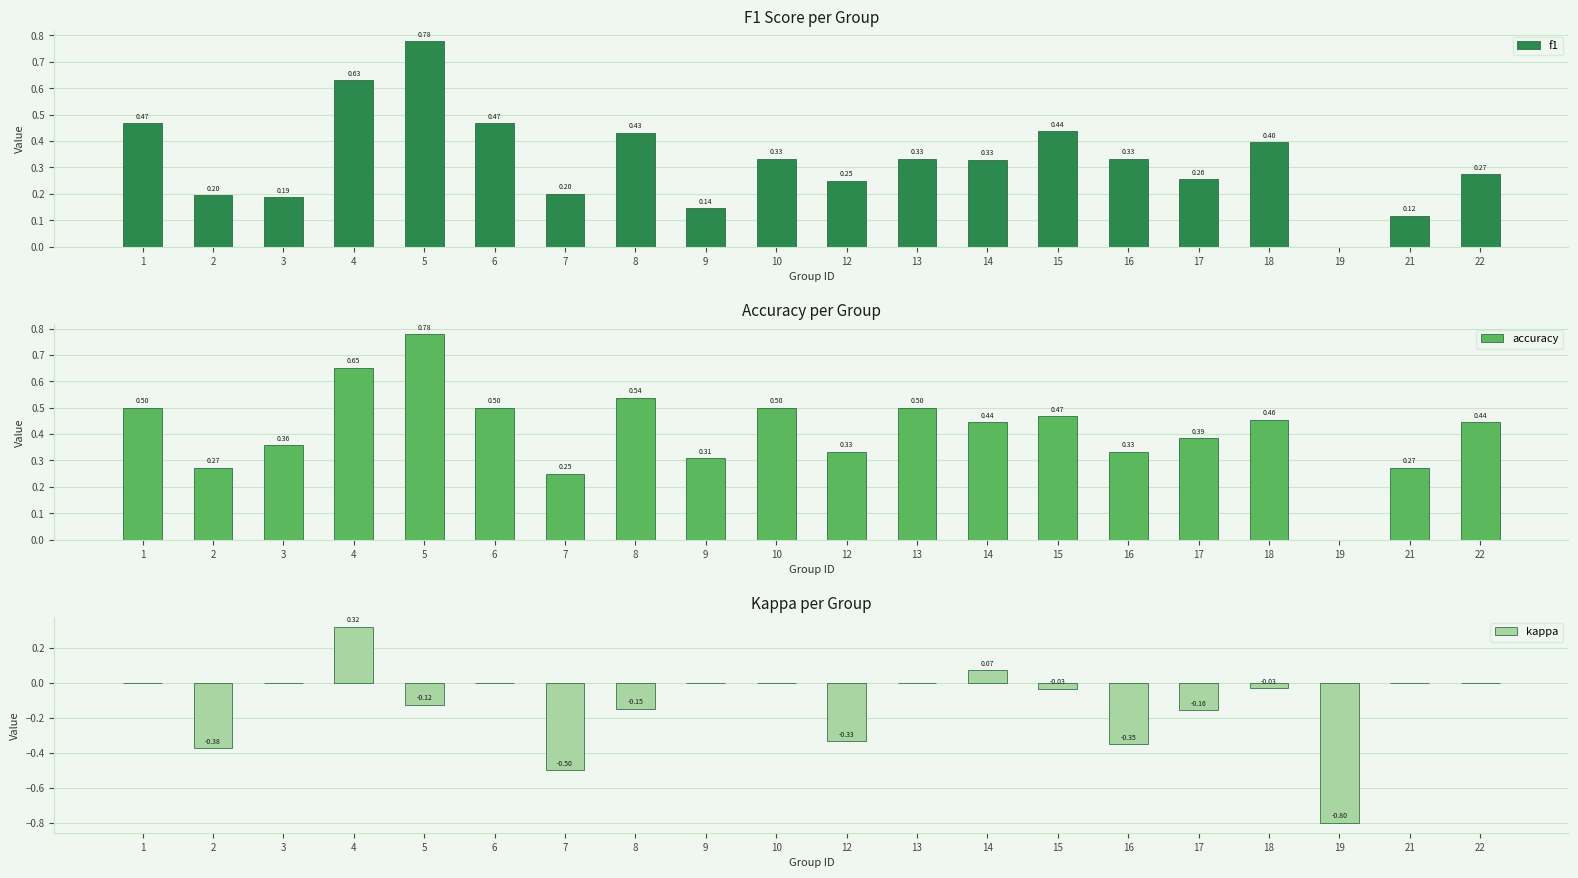

Rank the series by their maximum value, from highest to lowest.

f1, accuracy, kappa